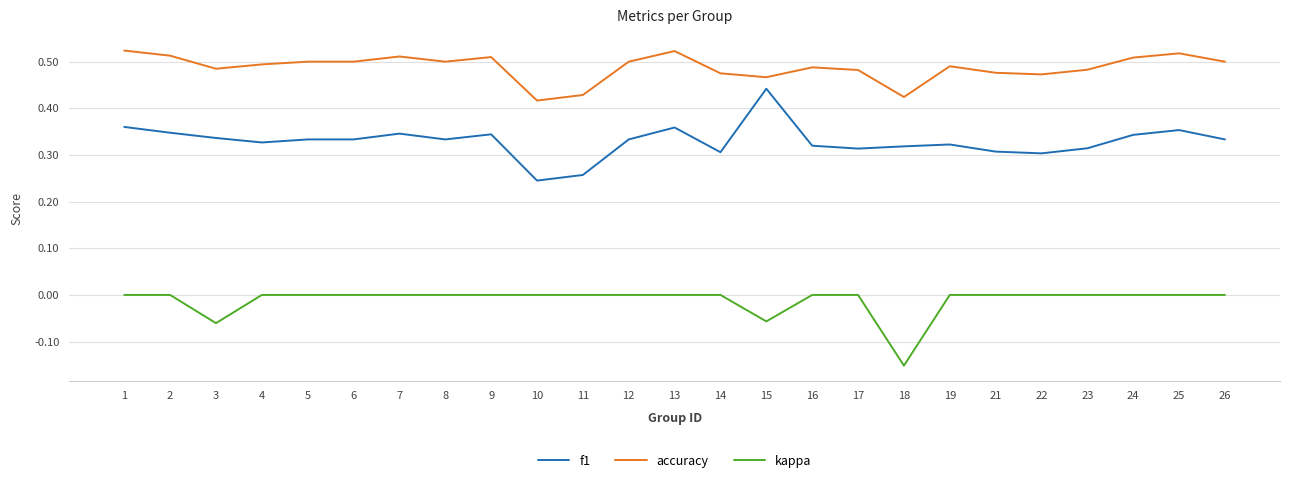

Which series has the largest total across all categories?

accuracy